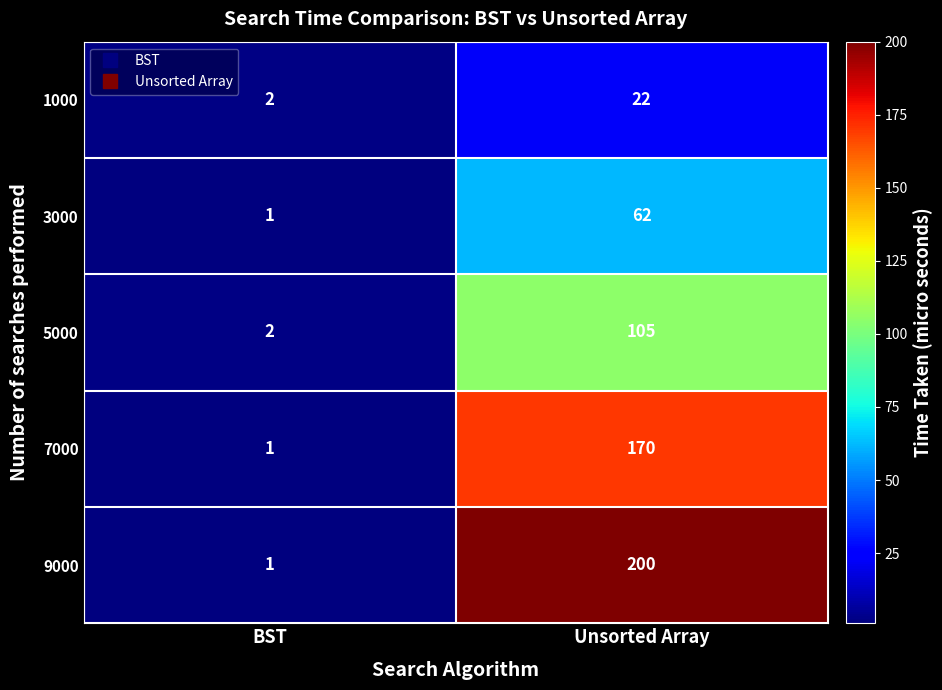

The 9000 series shows 1 at BST. True or false?

True